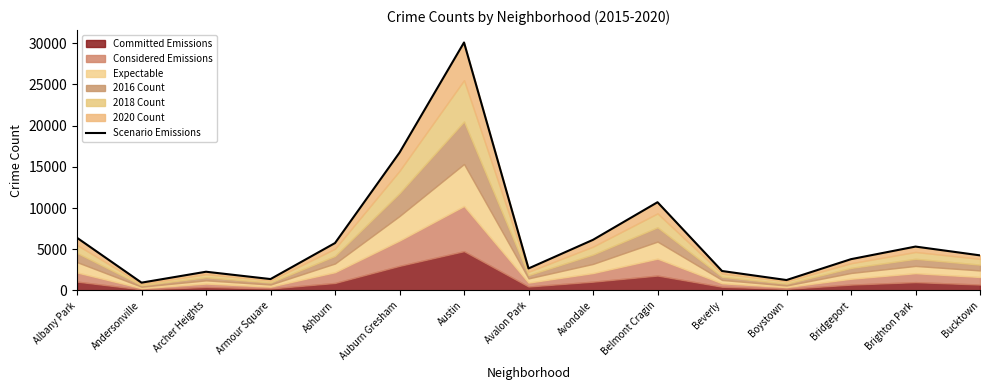

At which category does the data reach its first local peak?

Archer Heights